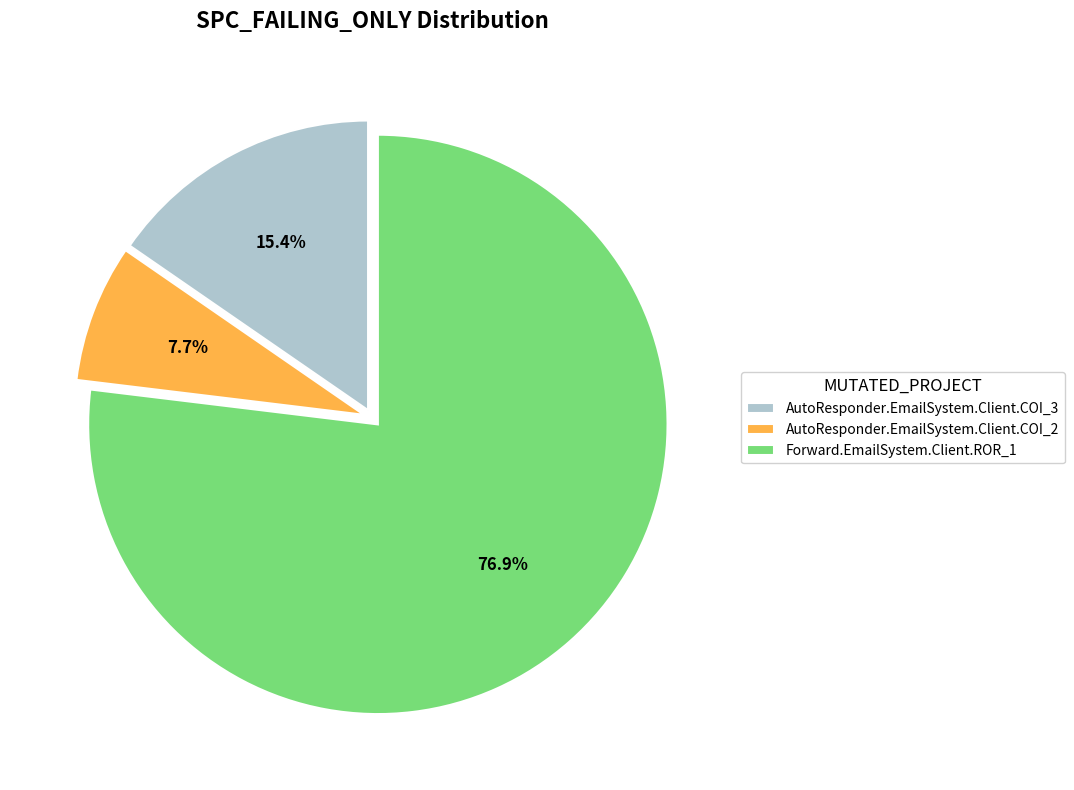

Which slice represents more than half of the pie?

Forward.EmailSystem.Client.ROR_1